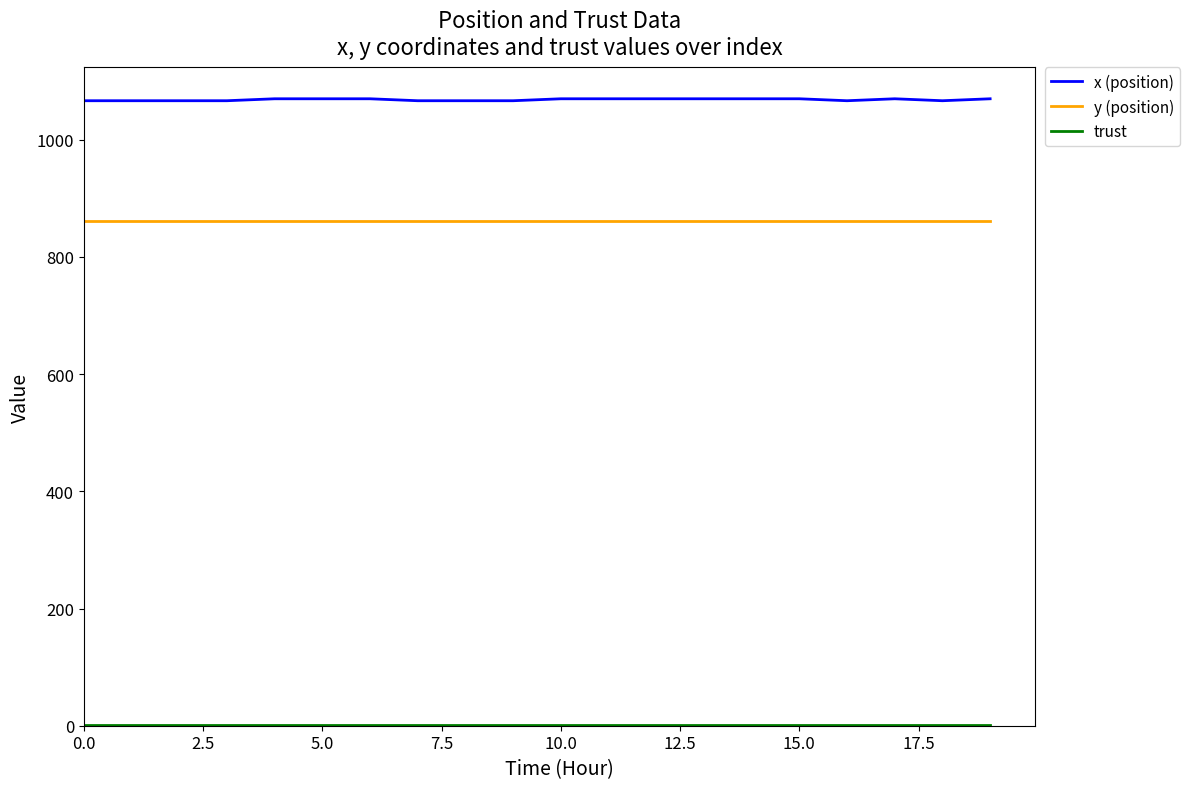

True or false: y (position) and x (position) cross at least once.

False